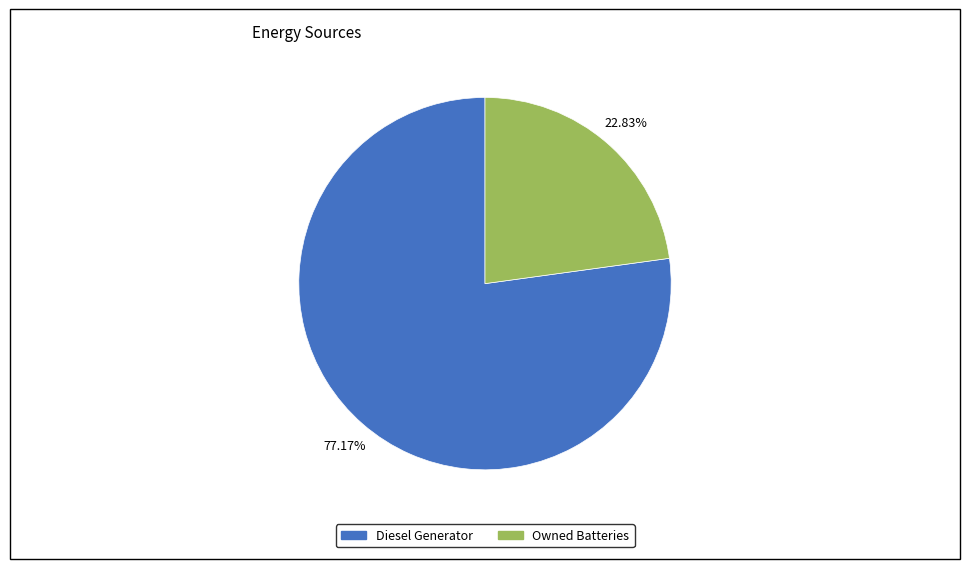

Combined, do Diesel Generator and Owned Batteries account for over 50%?

Yes